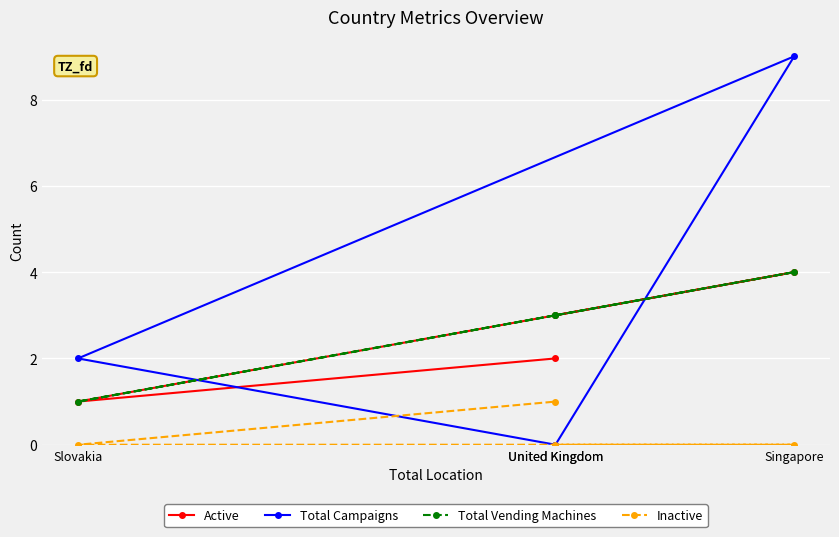

Which label corresponds to the smallest value in the chart?

United Kingdom